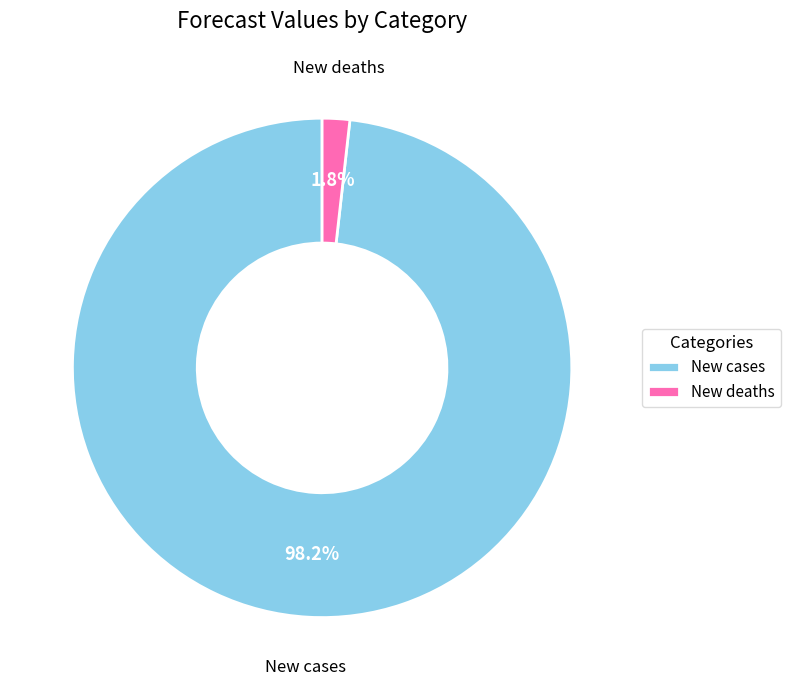

What is the largest slice in the pie chart?

New cases